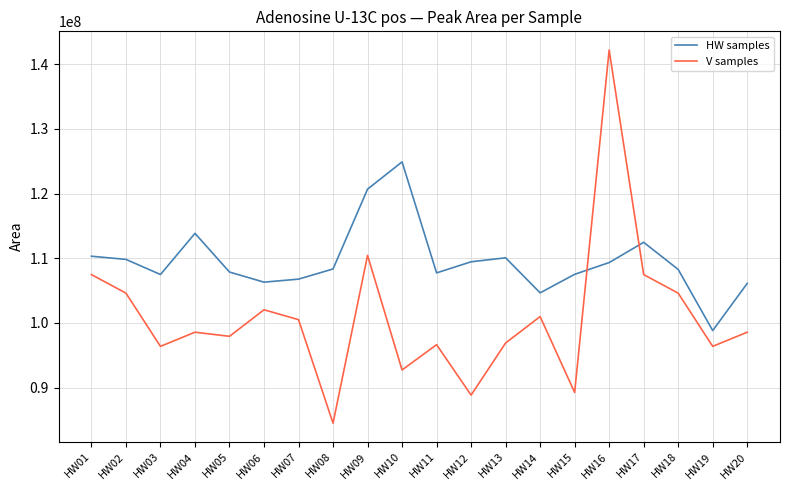

Where is the first local maximum for V samples?

HW04